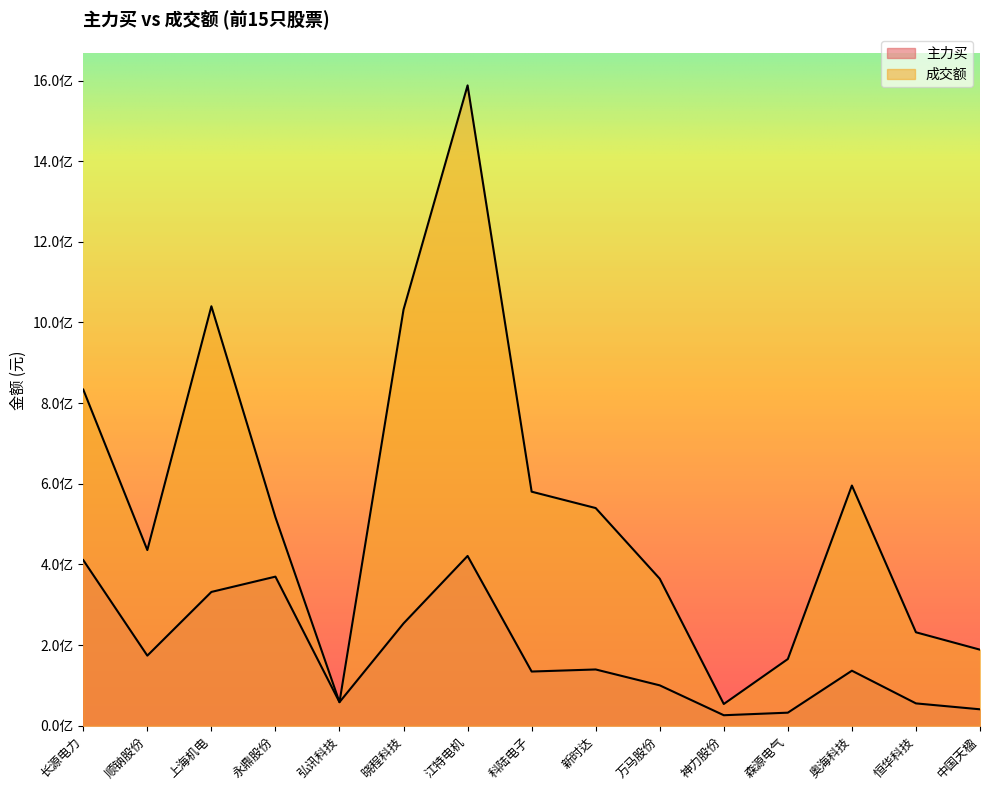

At how many categories does at least one series exceed 61549465?

13